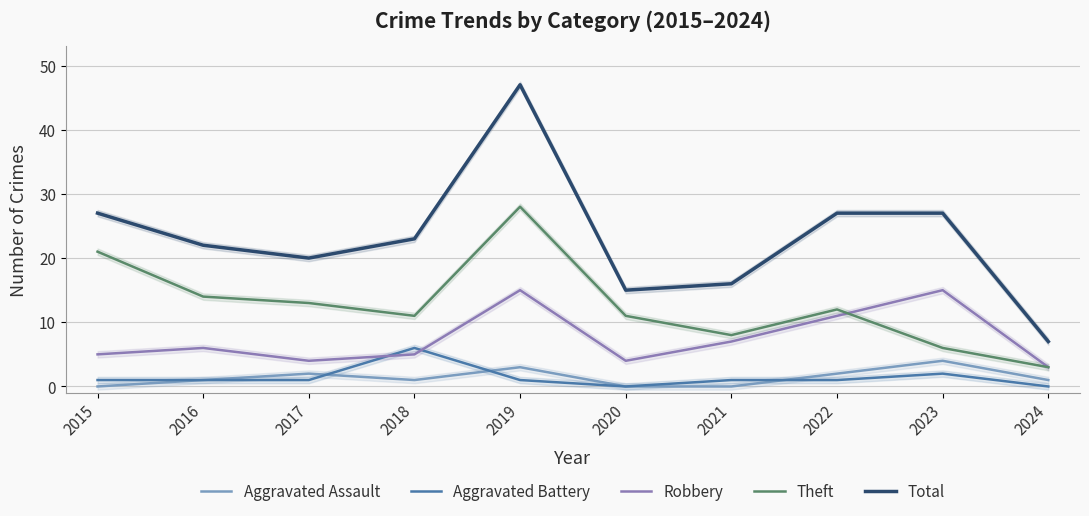

Between 2018 and 2024, which series saw the biggest shift?

Total